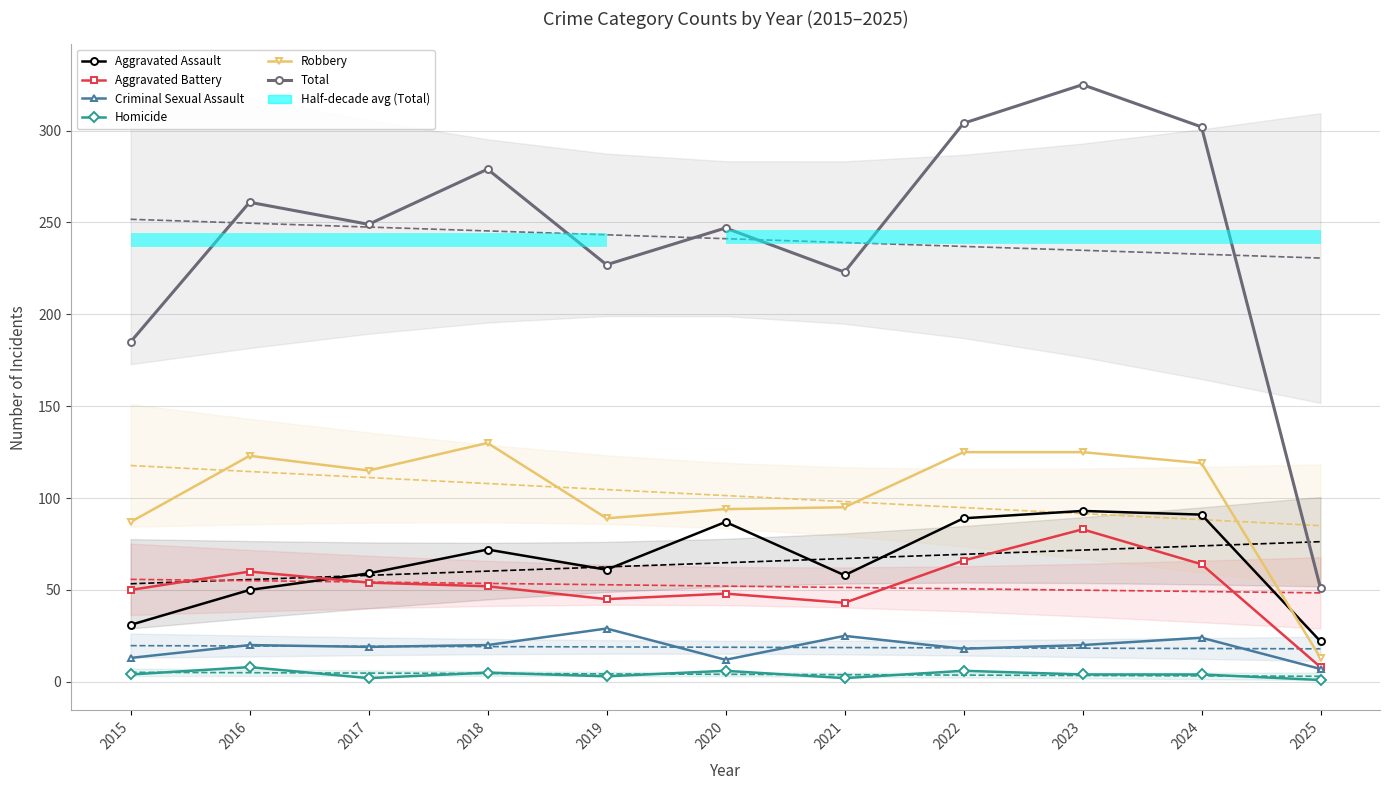

Is this an area chart (filled region under the line)?

No